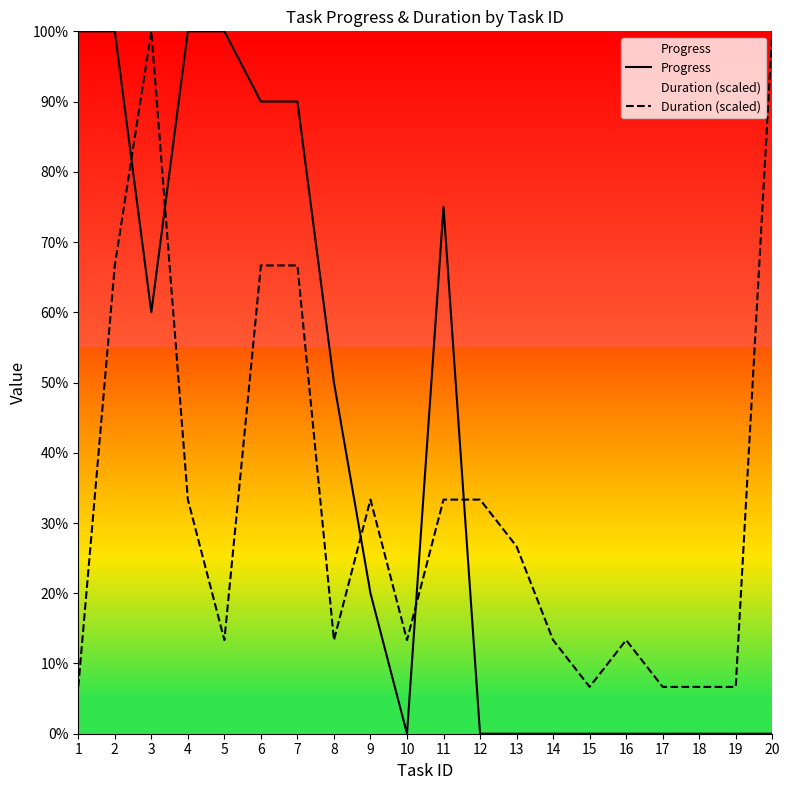

How many interior local peaks does the Progress series have?

1